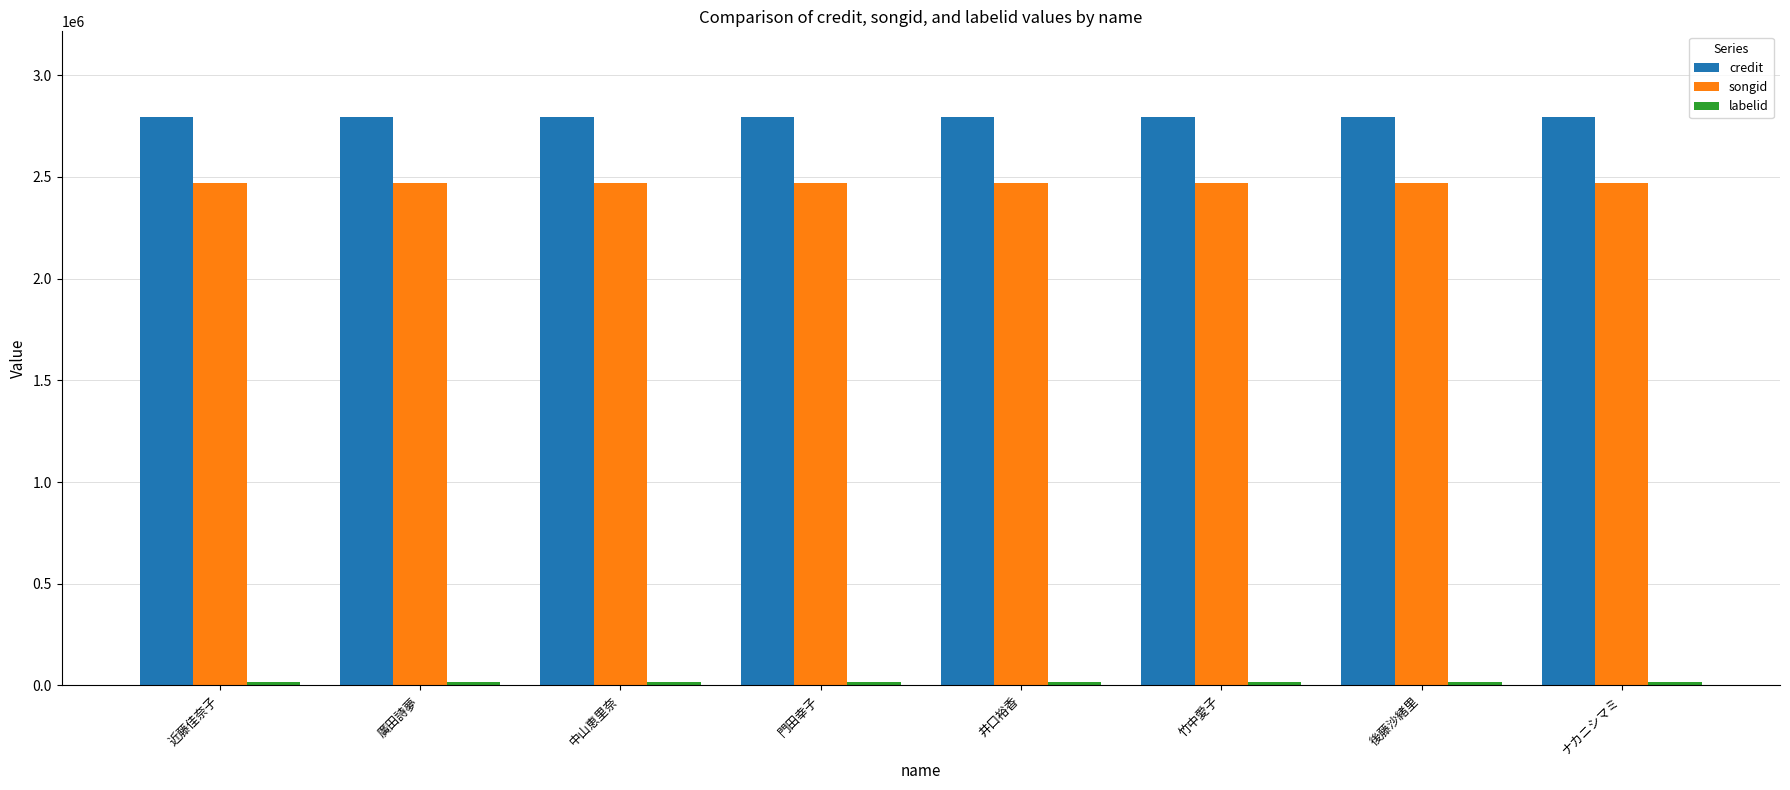

What is the sum of all songid values?

19782272